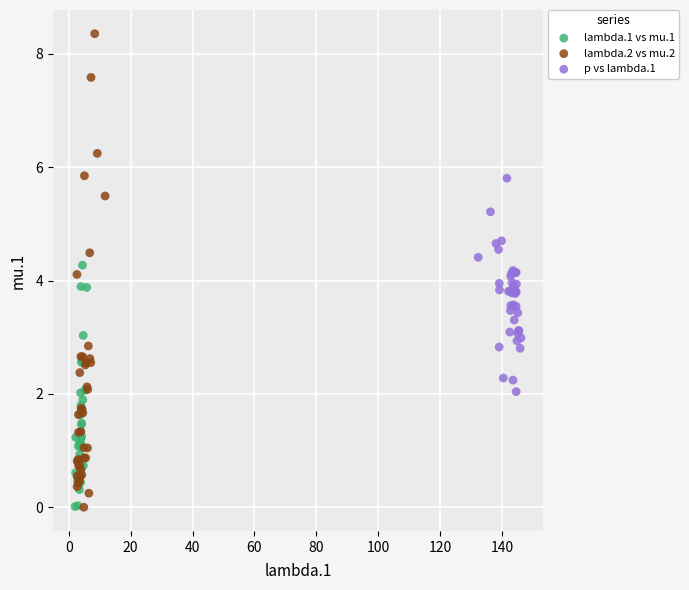

Which series contains the highest Y value?

lambda.2 vs mu.2